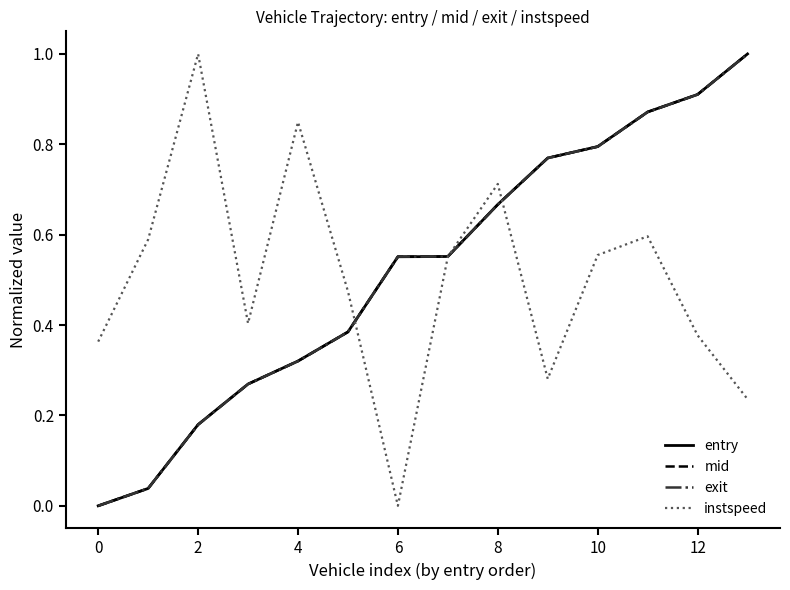

How many lines are shown in the chart?

4